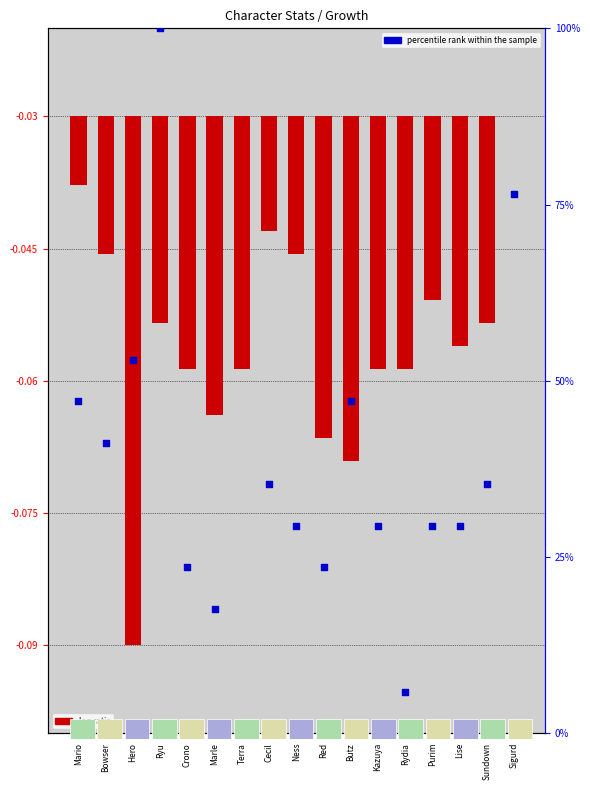

Between Ness and Terra, which is larger?

Ness